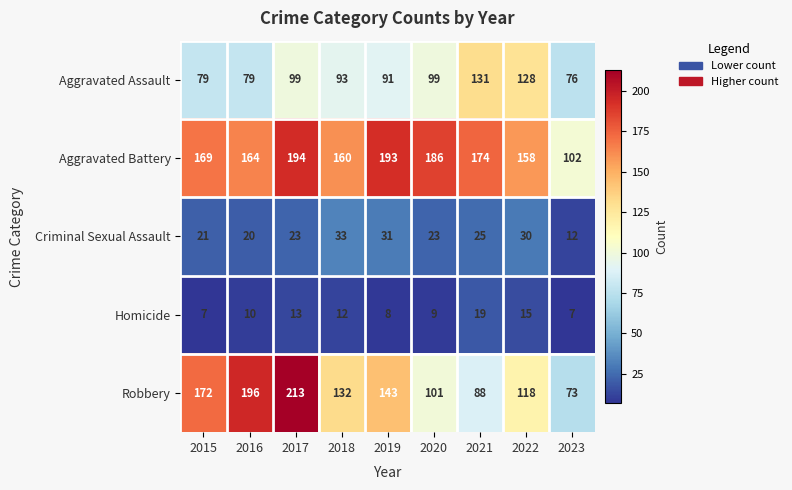

Is it true that Robbery equals 78 at 2022?

False